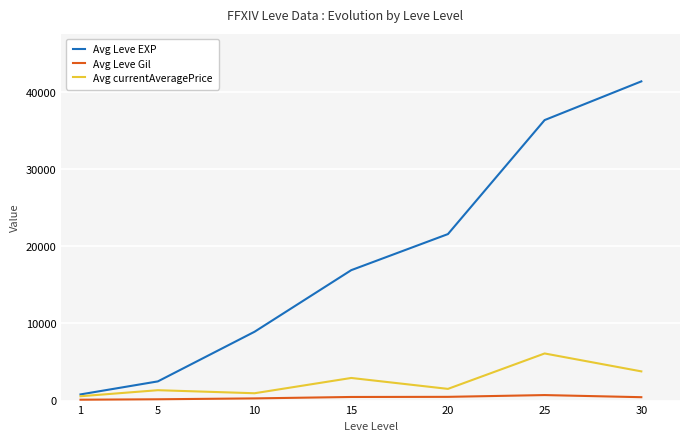

True or false: Avg Leve EXP and Avg Leve Gil cross at least once.

False